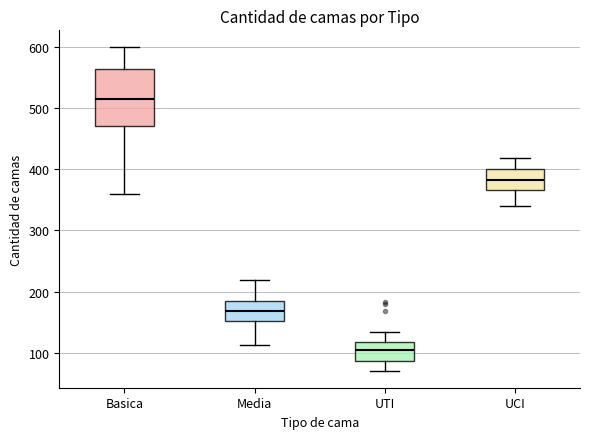

Reading left to right, transcribe this box plot: for each box, give where its median line is, the range the box spans, and where its two whiskers end, as read against the y-axis. The values are not printed on the chart, so give them approximately, as read against the axis.

Basica: median 520, box 470 to 560, whiskers 360 to 600
Media: median 170, box 150 to 190, whiskers 110 to 220
UTI: median 110, box 90 to 120, whiskers 70 to 130
UCI: median 380, box 370 to 400, whiskers 340 to 420